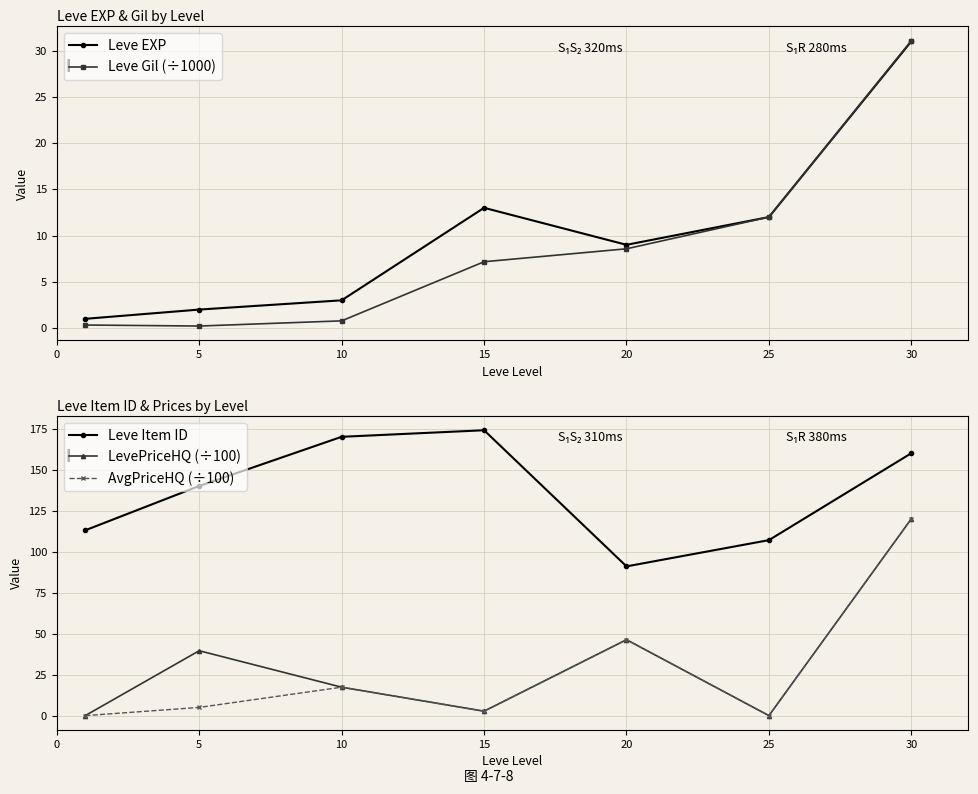

What is the difference between the second highest and minimum values in the LevePriceHQ (÷100) series?

46.3